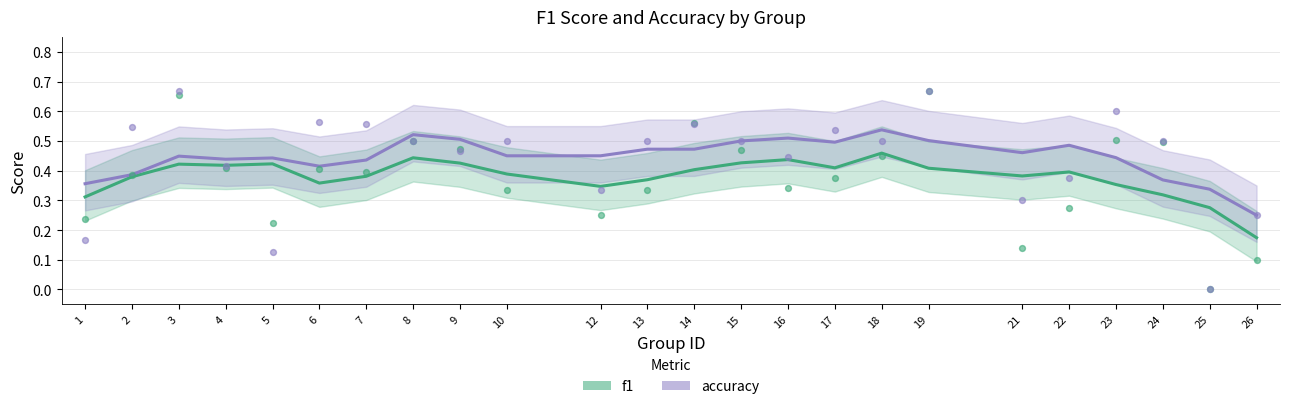

At which category is the sum across all series the highest?

18